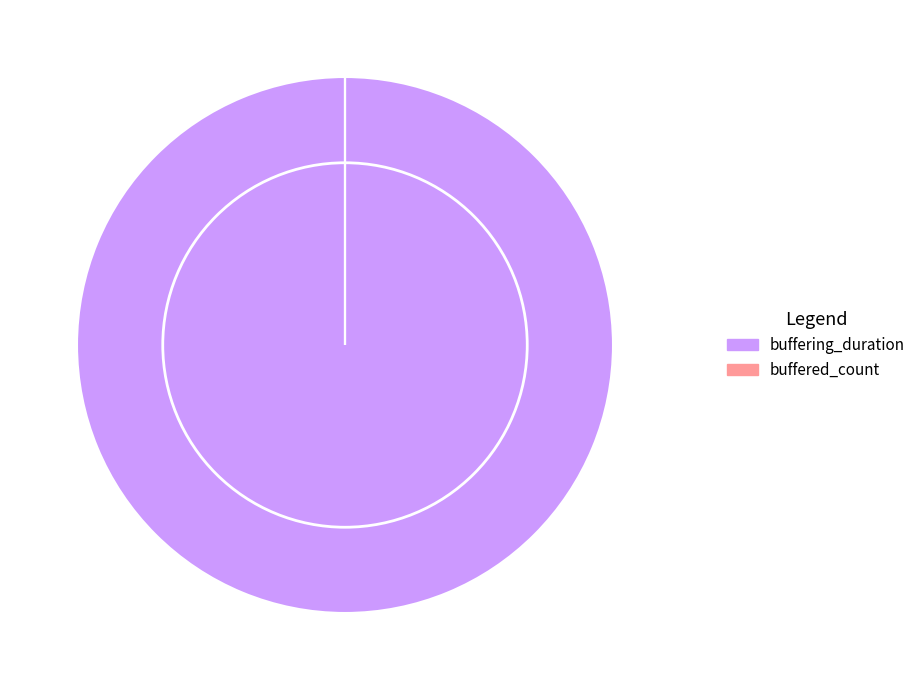

Does buffering_duration account for over 50% of the chart?

Yes